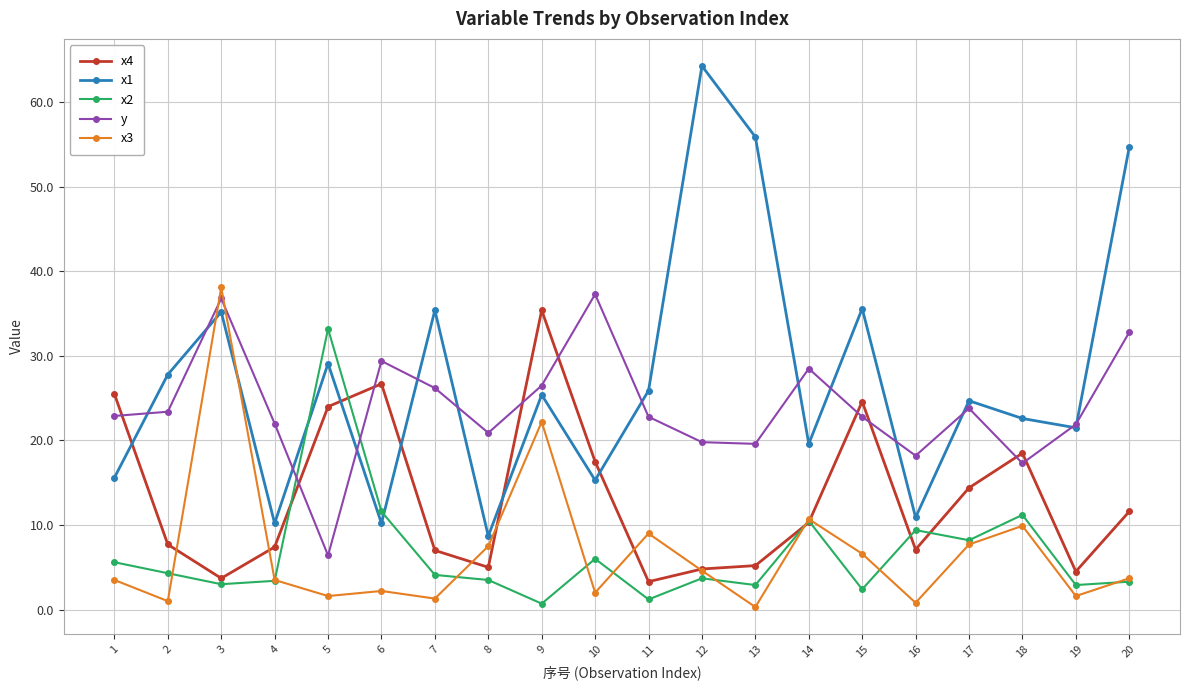

What is the sum of all x1 values?

548.6